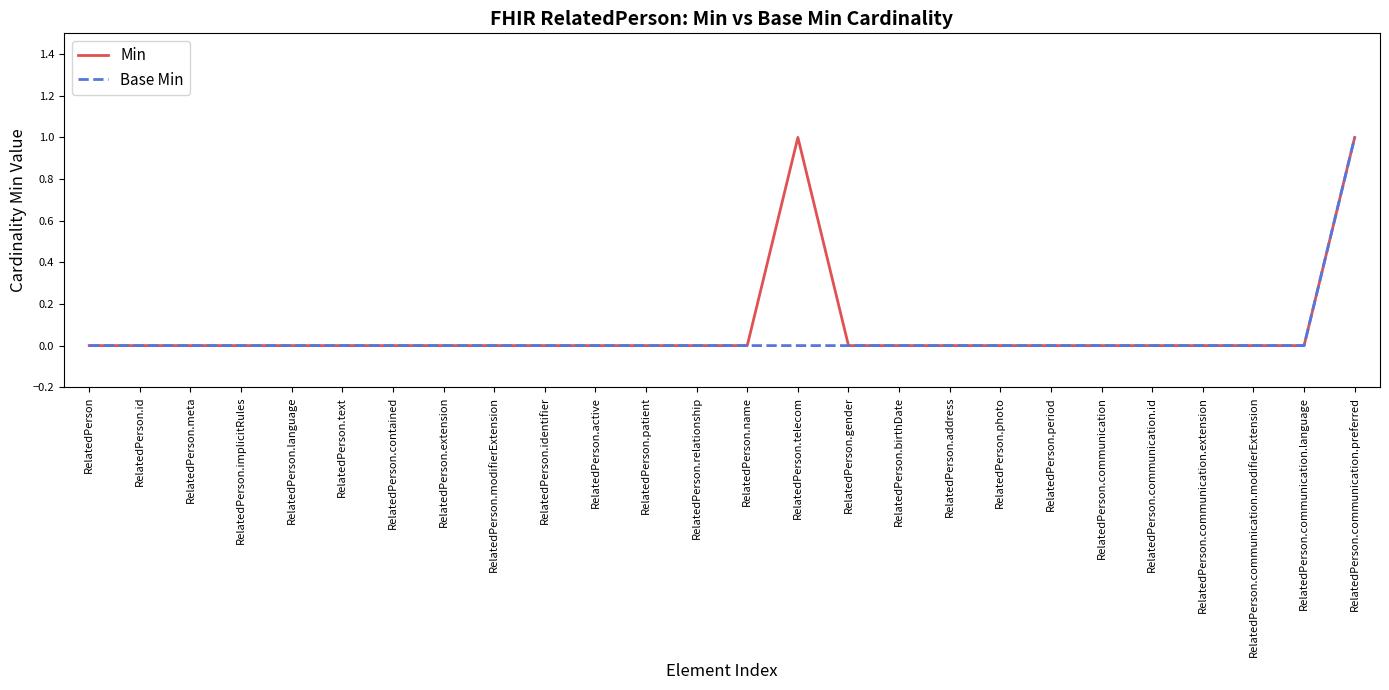

Count the number of categories in the chart.

26